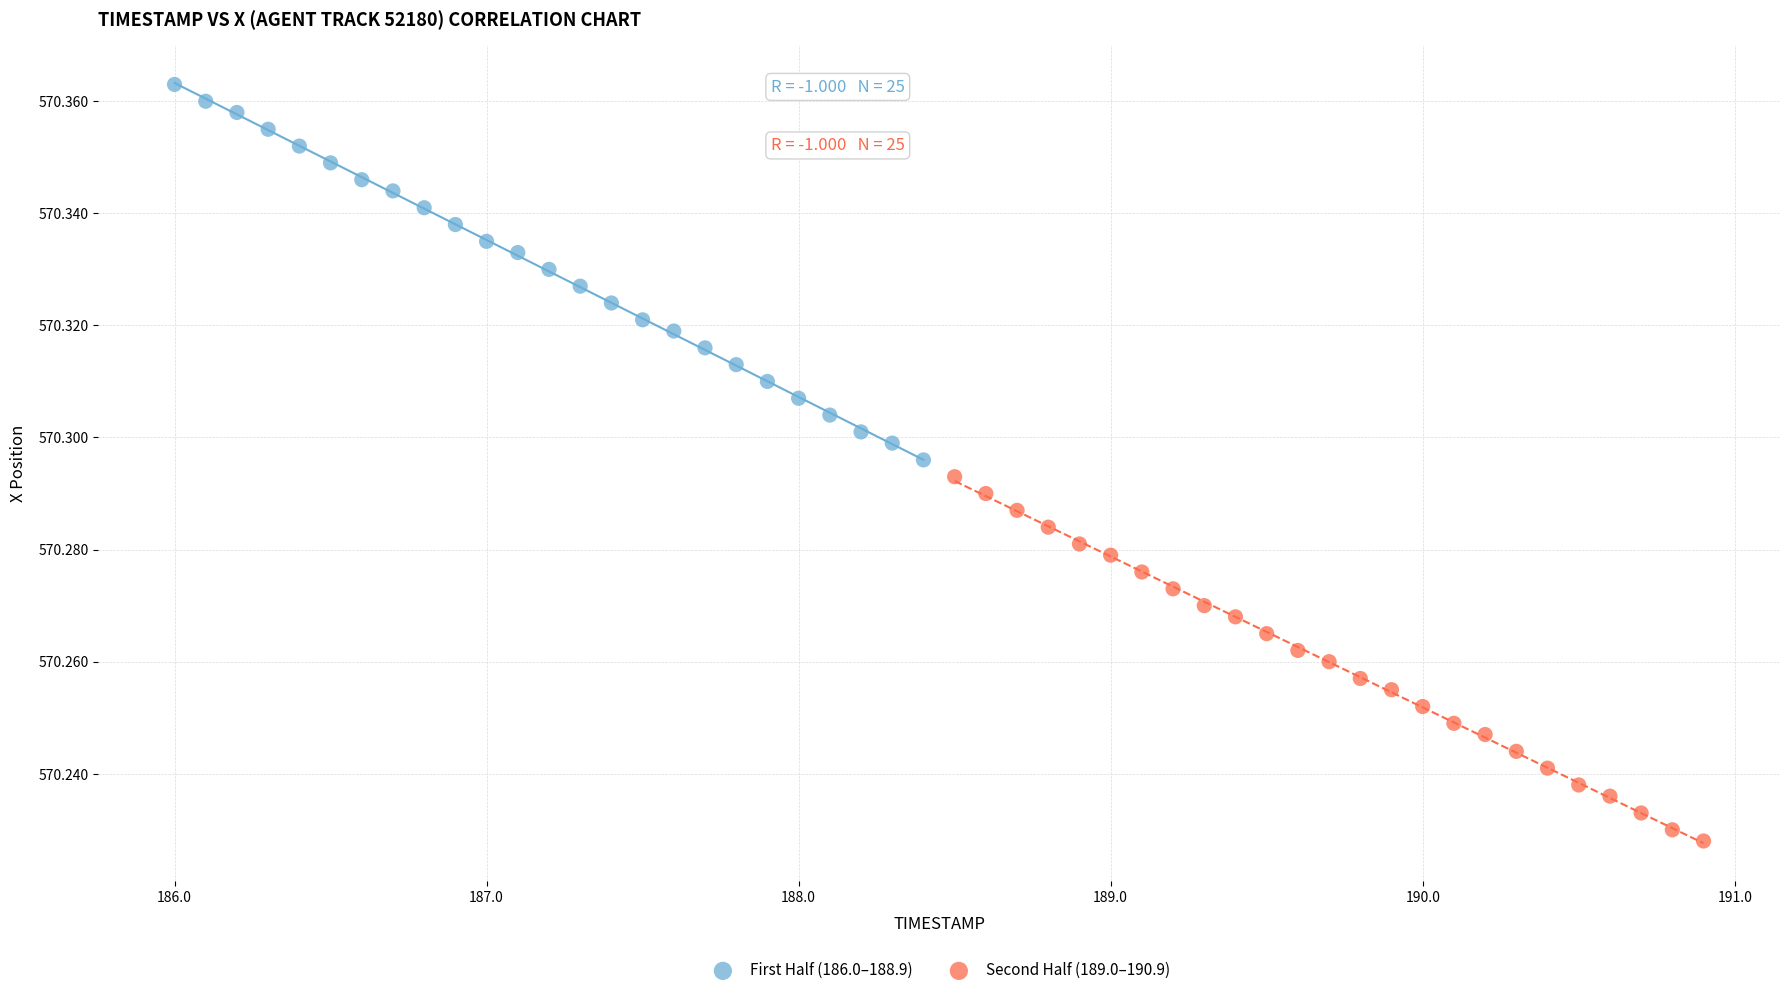

Which series contains the highest Y value?

First Half (186.0–188.9)